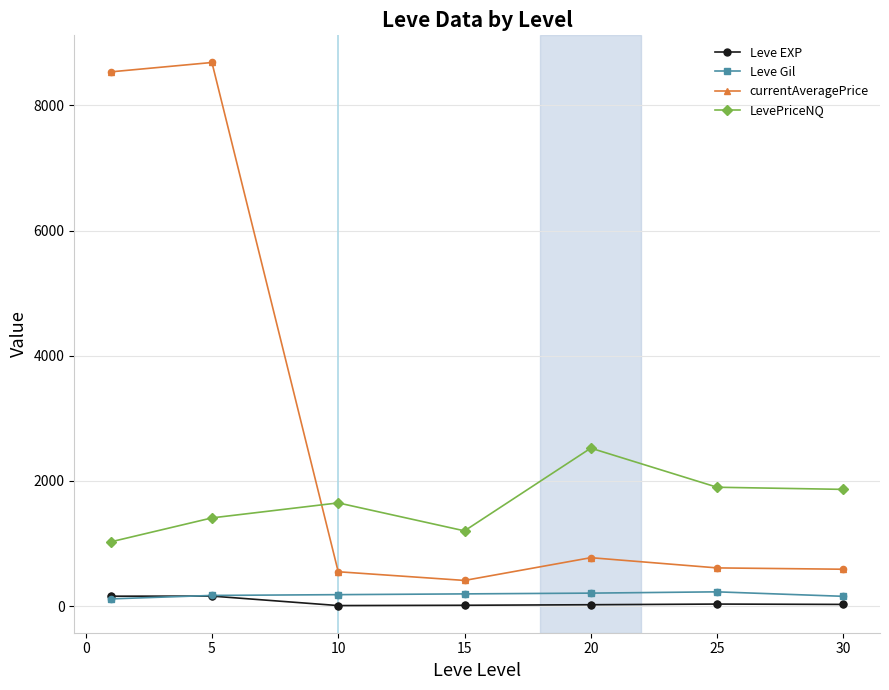

Which series has the largest range (max minus min)?

currentAveragePrice